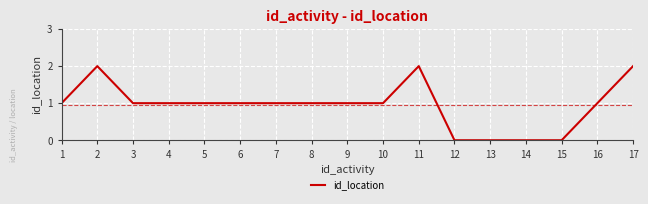

Where is the first local maximum?

2